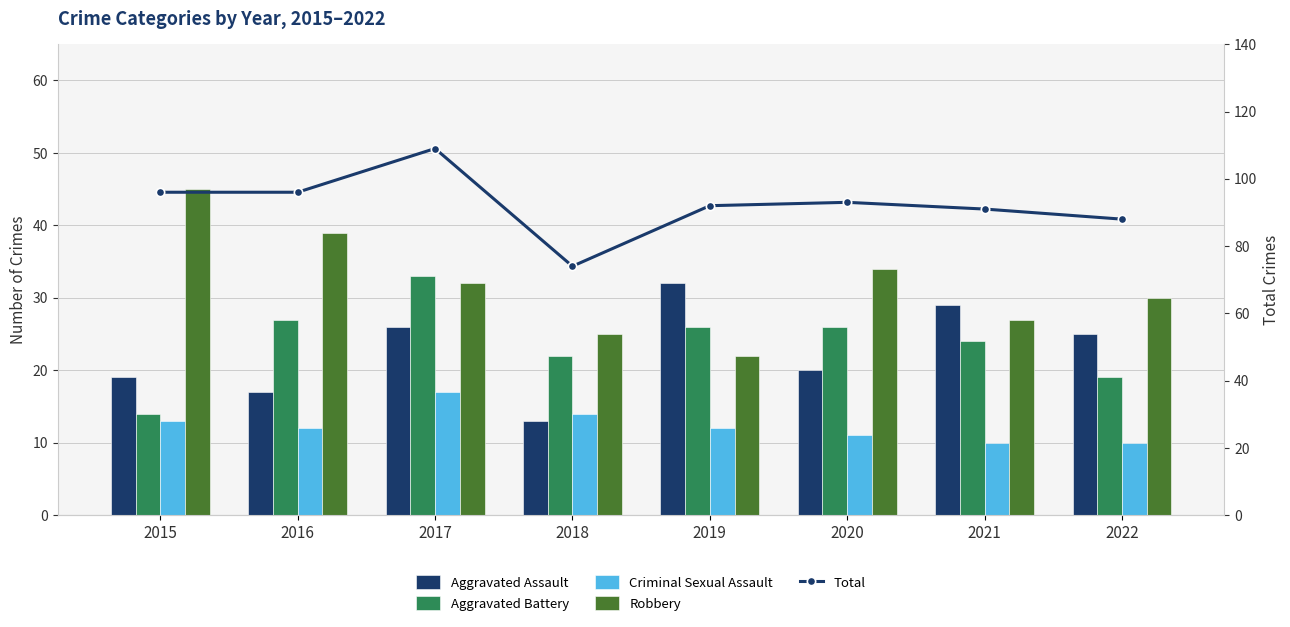

How many groups of bars are there?

8